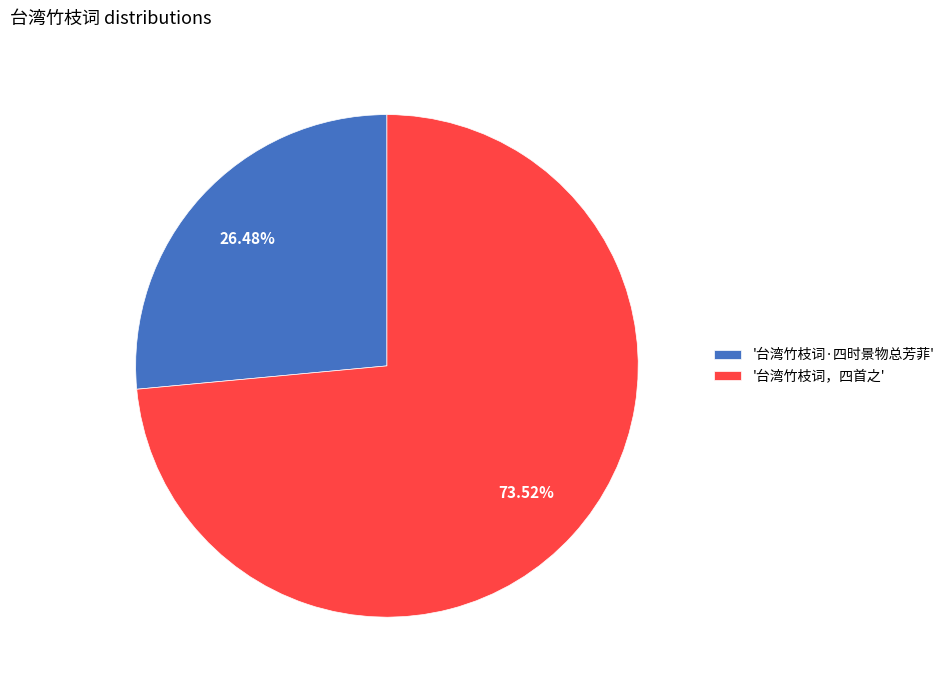

What is the ratio of the value at '台湾竹枝词，四首之' to the value at '台湾竹枝词·四时景物总芳菲'?

2.8